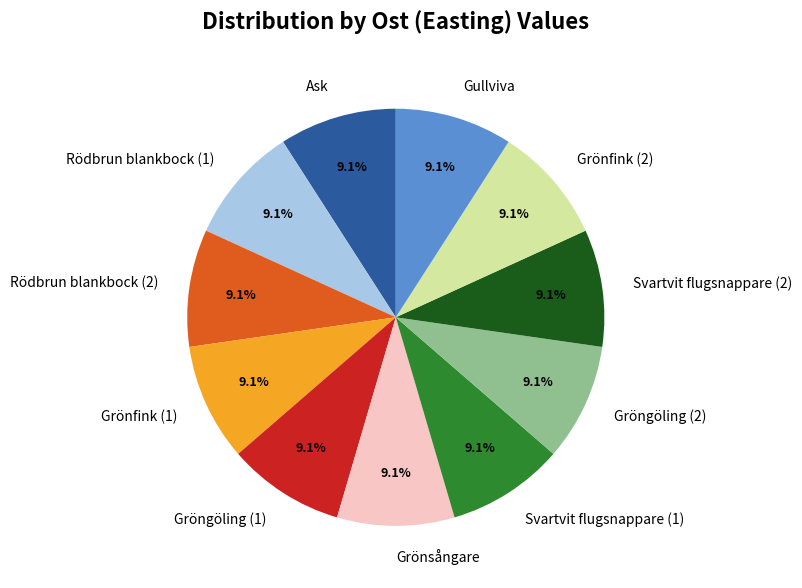

Is there a majority slice in this chart?

No